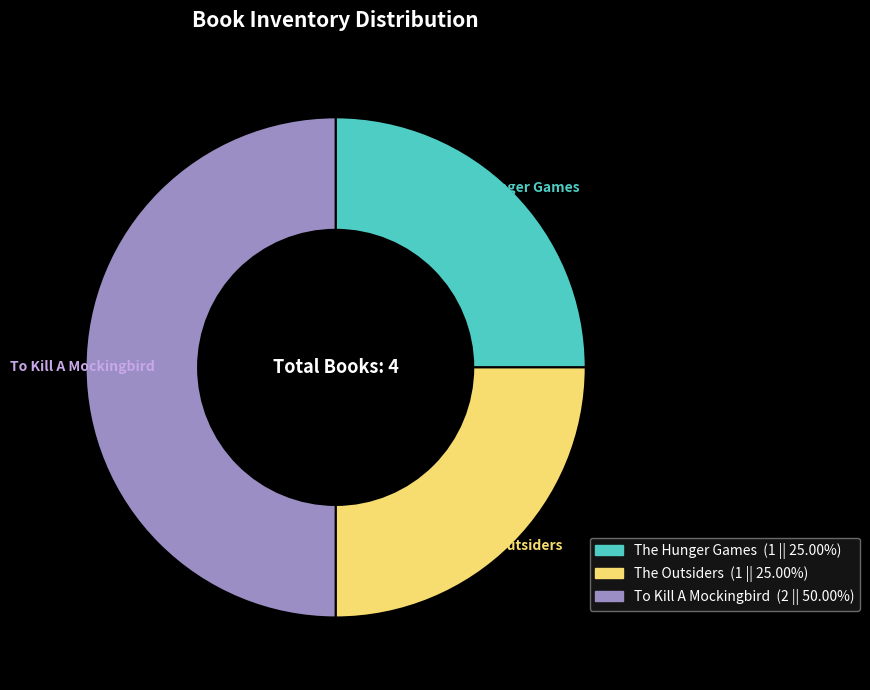

What is the ratio of the value at To Kill A Mockingbird to the value at The Outsiders?

2.0